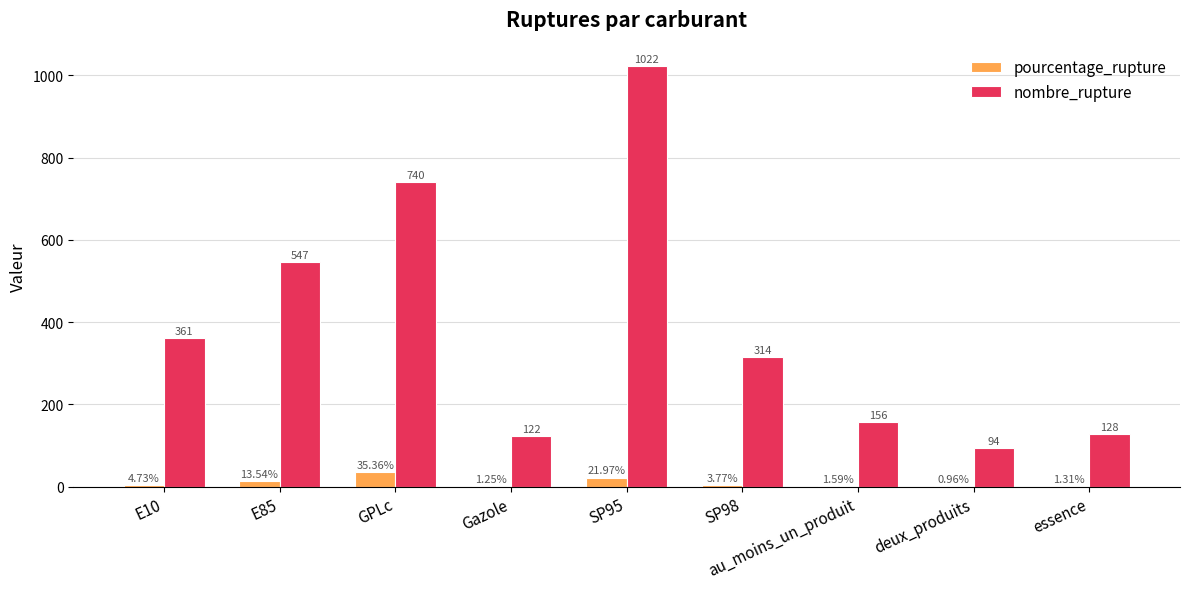

What is the approximate value of nombre_rupture at essence?

128.0